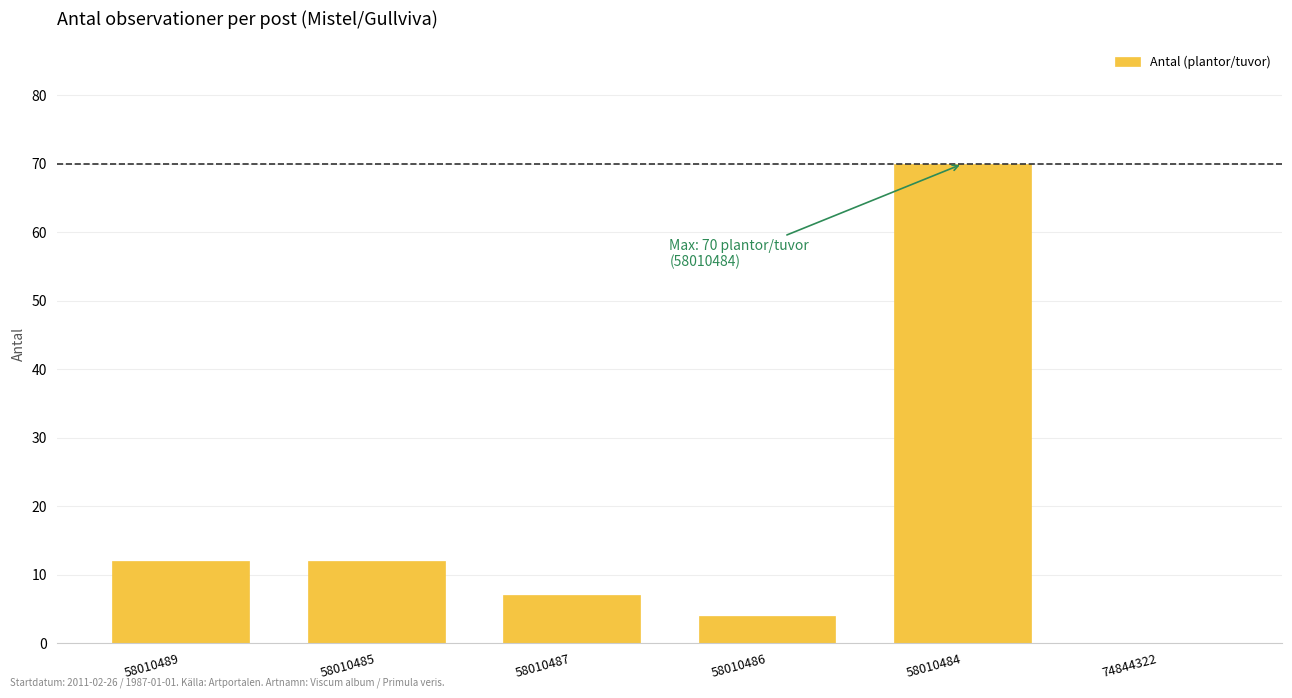

Reading left to right, what are all the values shown in this chart?

58010489=12	58010485=12	58010487=7	58010486=4	58010484=70	74844322=0